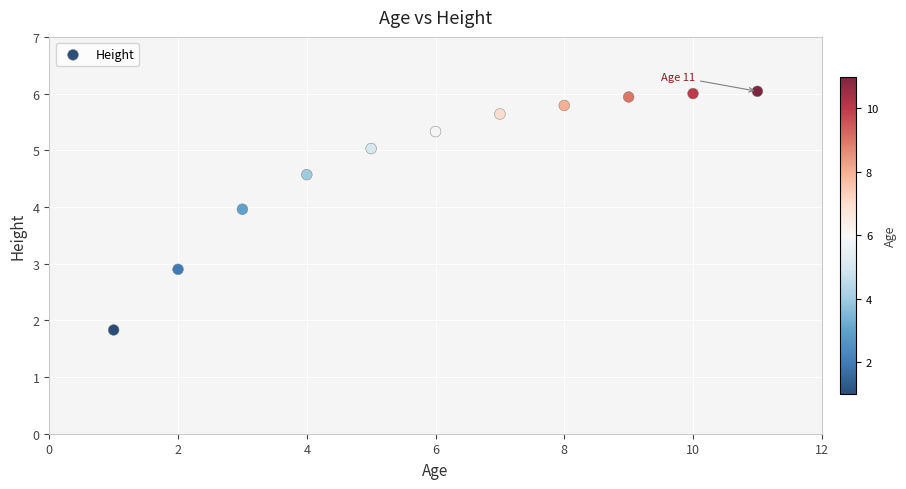

What is the range of Y values (max minus min)?

4.2